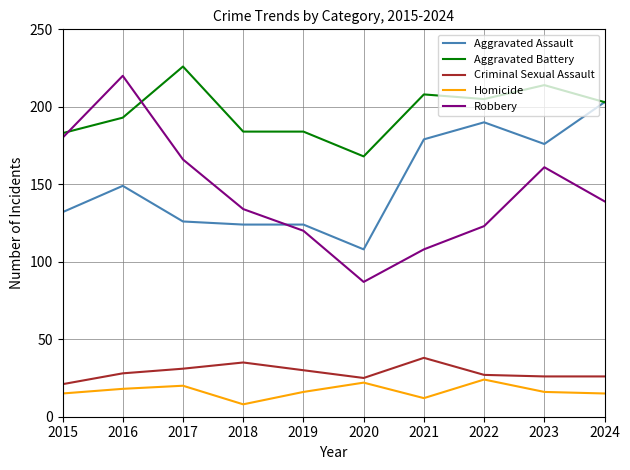

What is the total value across all series at 2022?

569